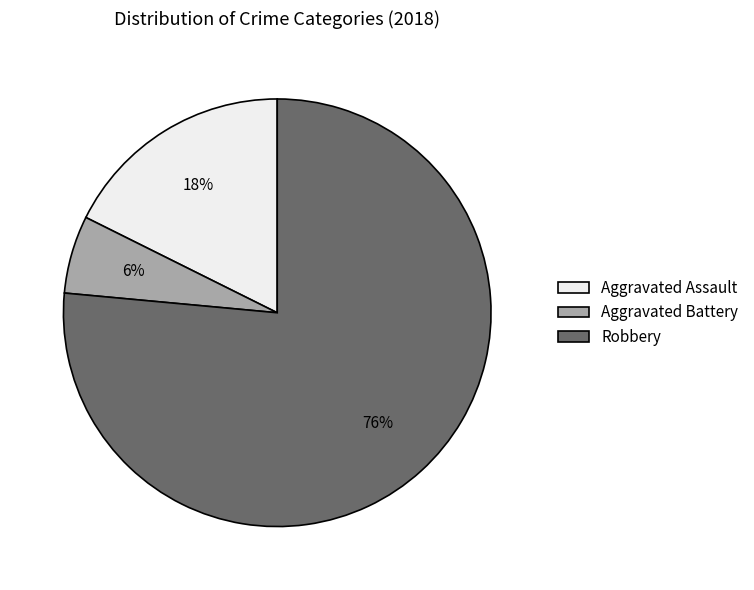

What is the ratio of the value at Aggravated Assault to the value at Aggravated Battery?

3.0